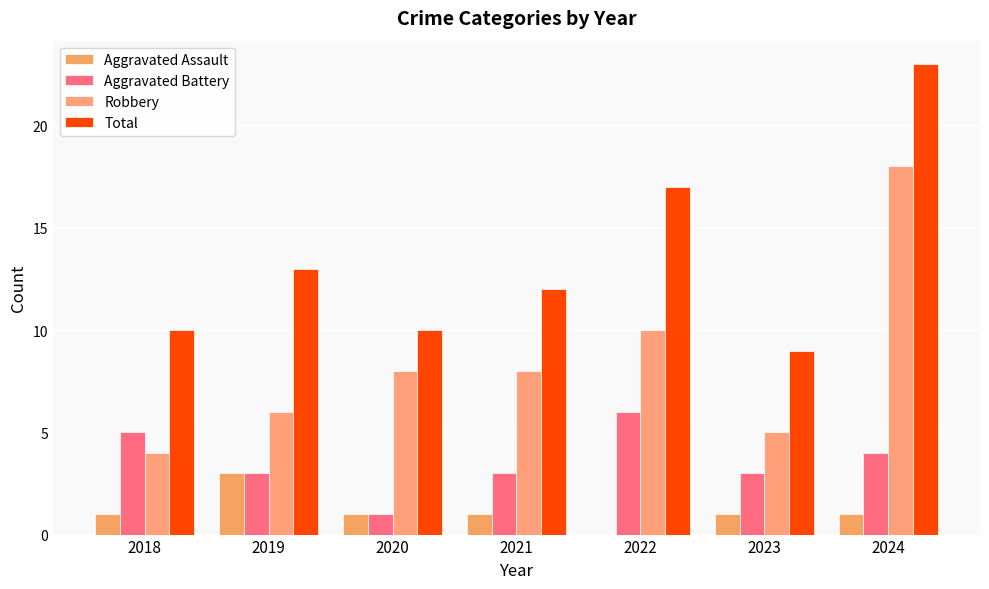

Reading left to right, what are all the values shown in this chart?

Aggravated Assault: 1	3	1	1	0	1	1
Aggravated Battery: 5	3	1	3	6	3	4
Robbery: 4	6	8	8	10	5	18
Total: 10	13	10	12	17	9	23